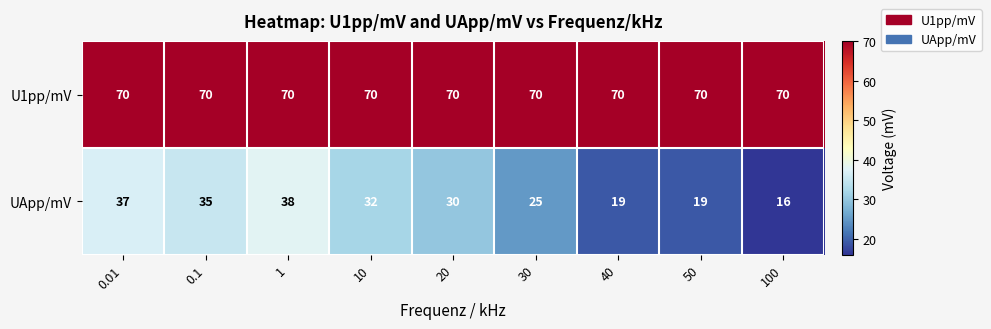

What is the difference between the second highest and second lowest values in the UApp/mV series?

18